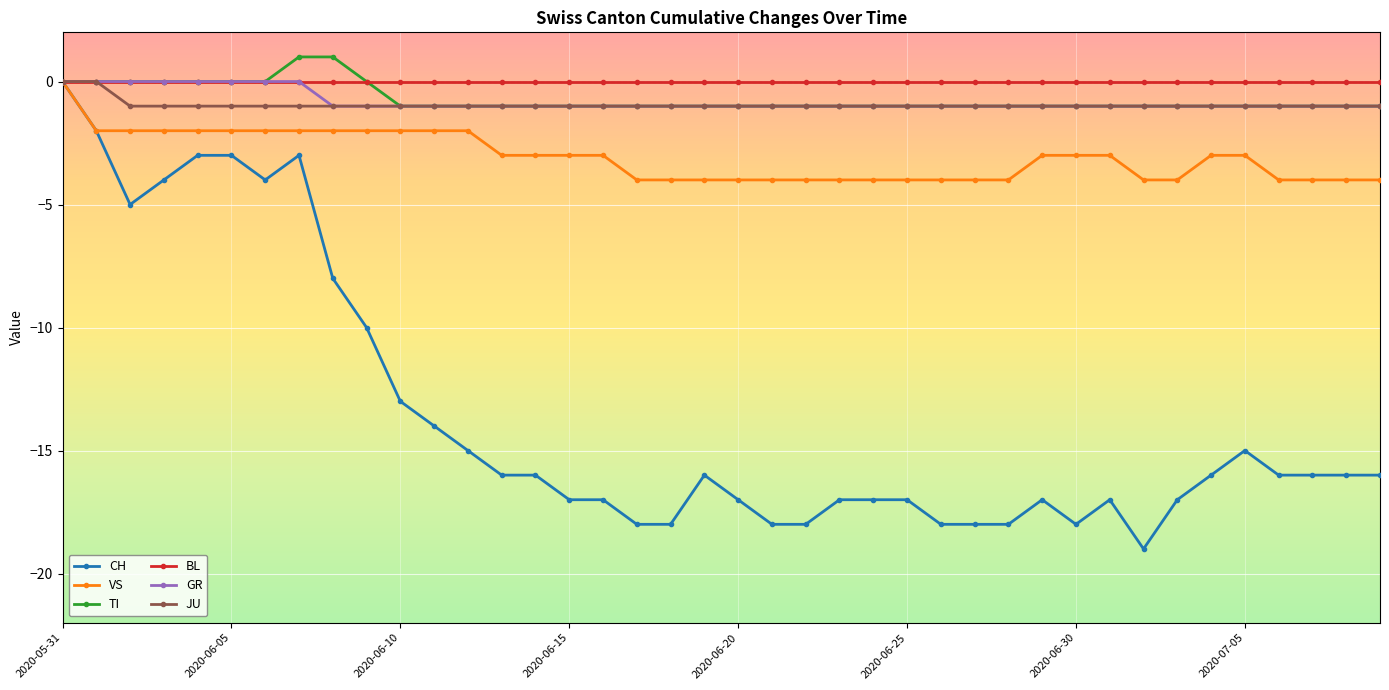

True or false: CH has more than 1 interior local peaks.

True